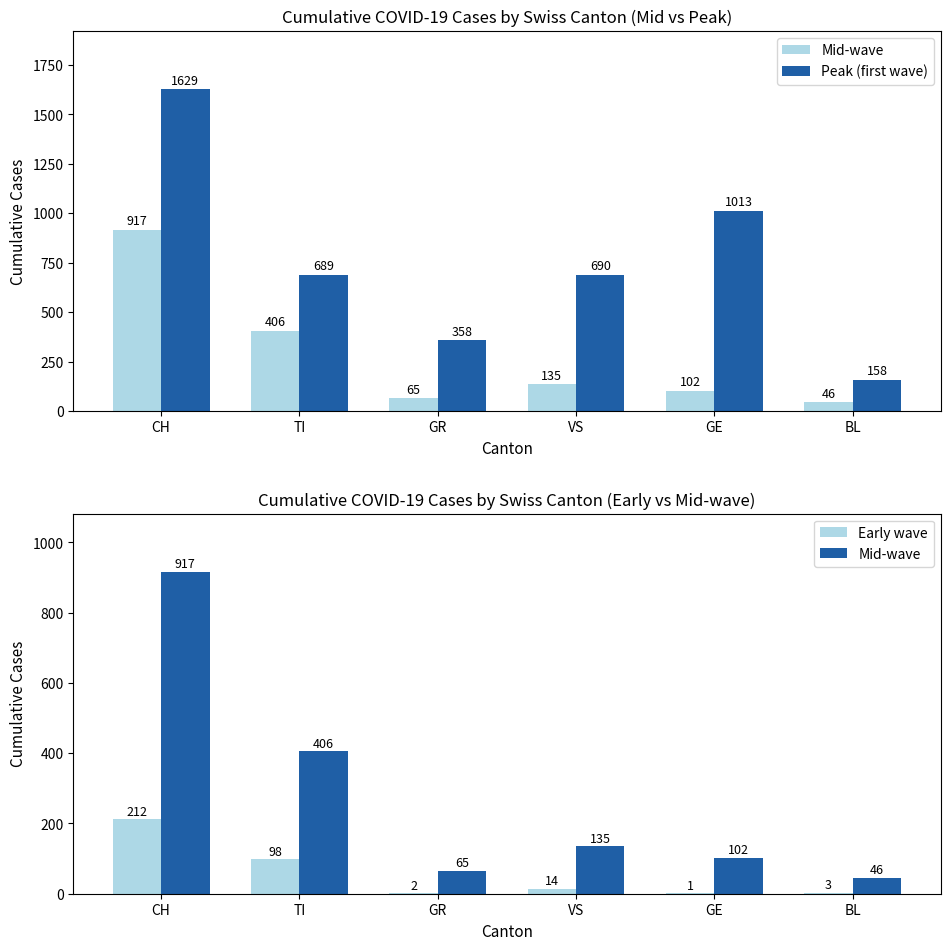

Are the bars grouped side by side (vs. stacked)?

Yes